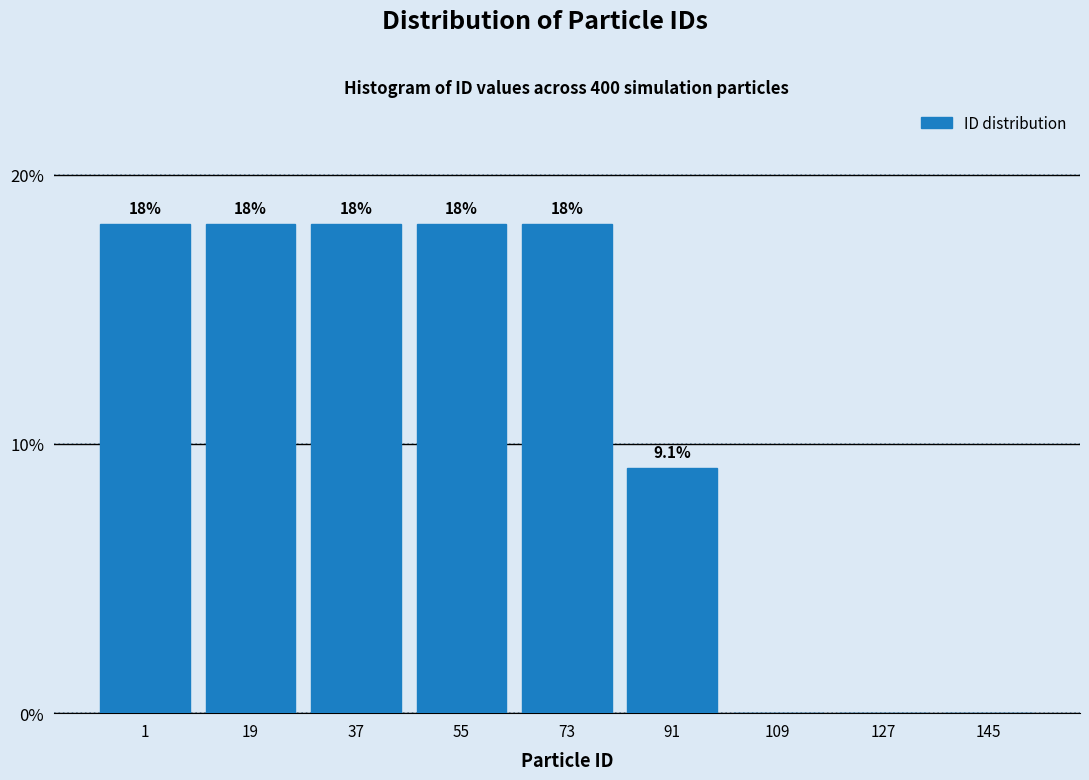

Are the bars horizontal?

No